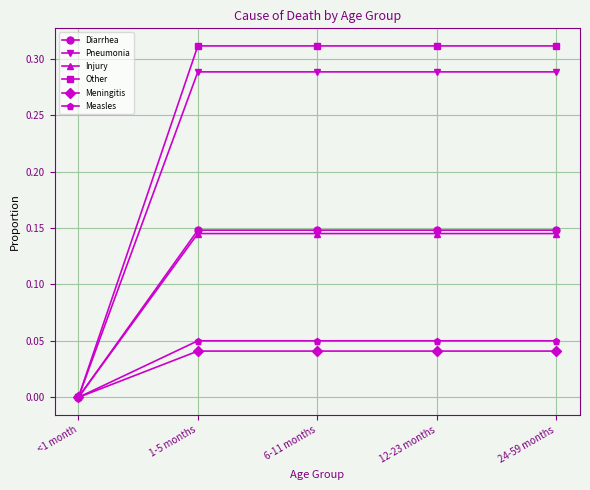

What position from the left is 6-11 months?

3